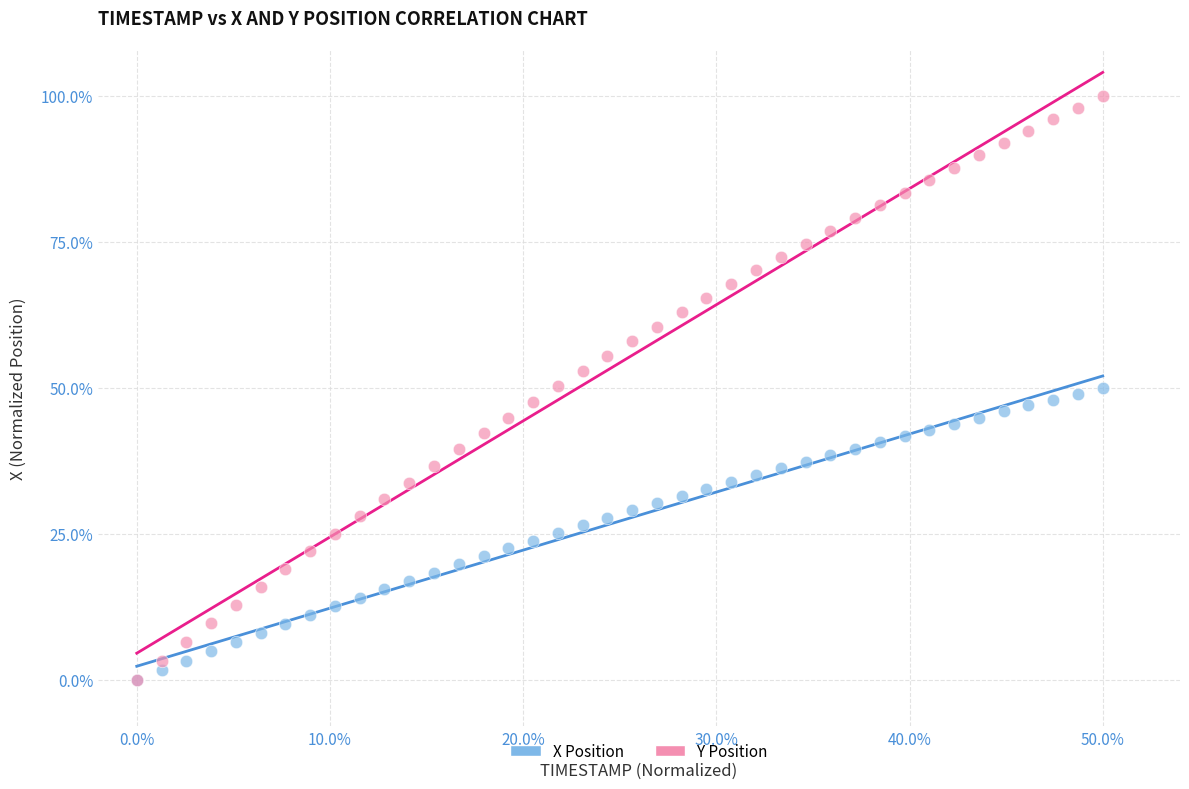

What are all the series names shown in the legend?

X Position, Y Position